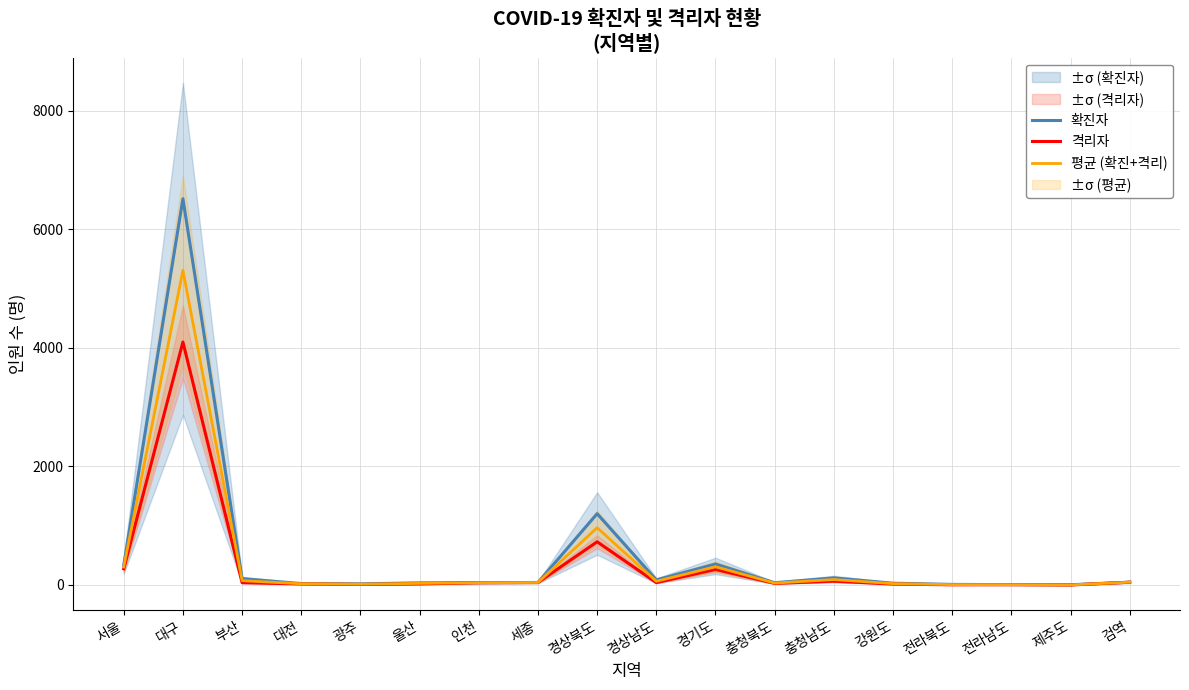

What is the difference between the highest and lowest values at 충청북도?

11.0